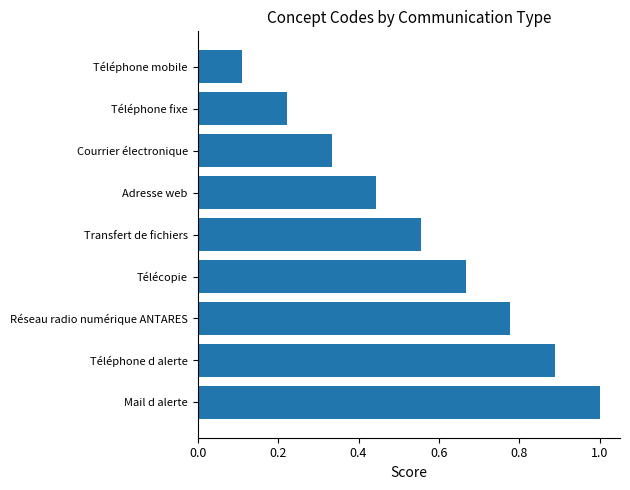

Count the values in the range 0 to 1.

9